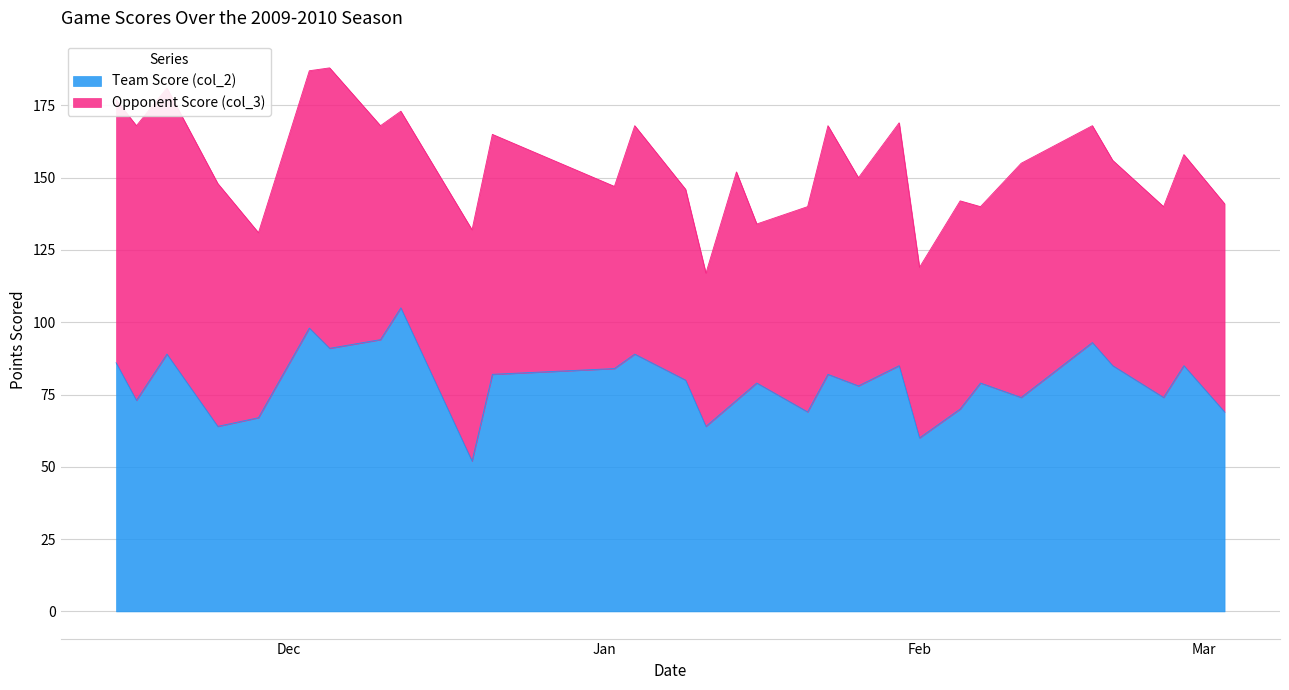

What is the difference between the maximum and minimum values?

53